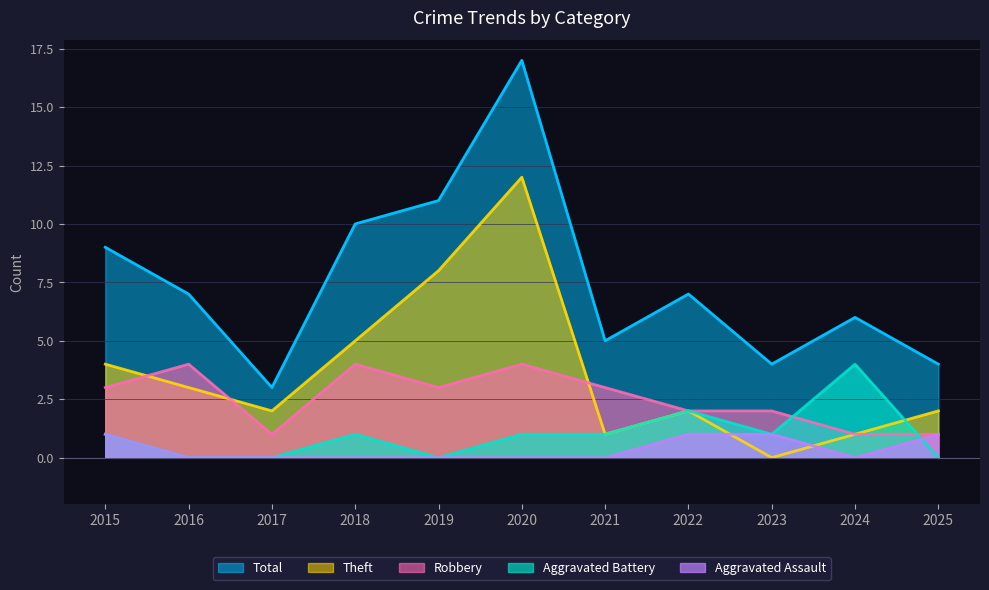

Rank the series at 2019 from lowest to highest value.

Aggravated Assault, Aggravated Battery, Robbery, Theft, Total